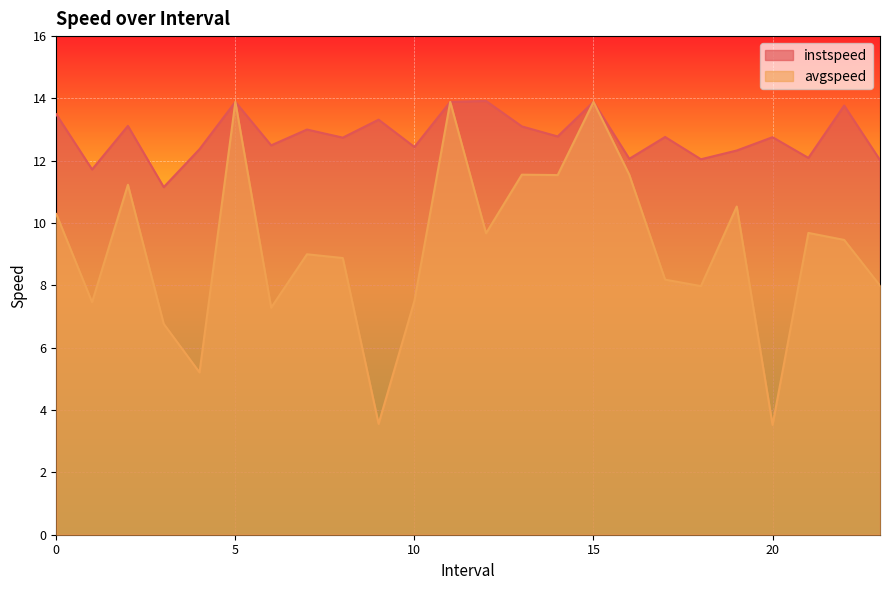

At 8.0, list the series in order from largest to smallest.

instspeed, avgspeed